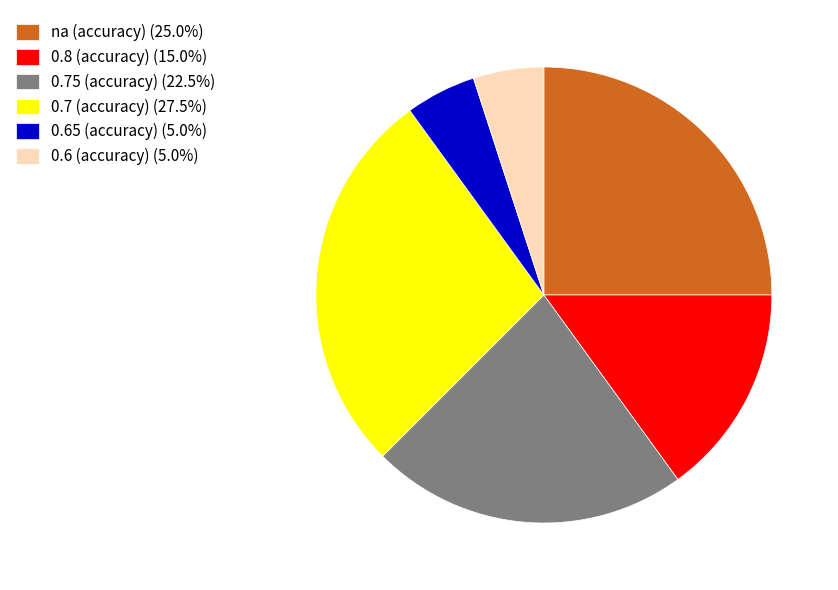

Is there a majority slice in this chart?

No